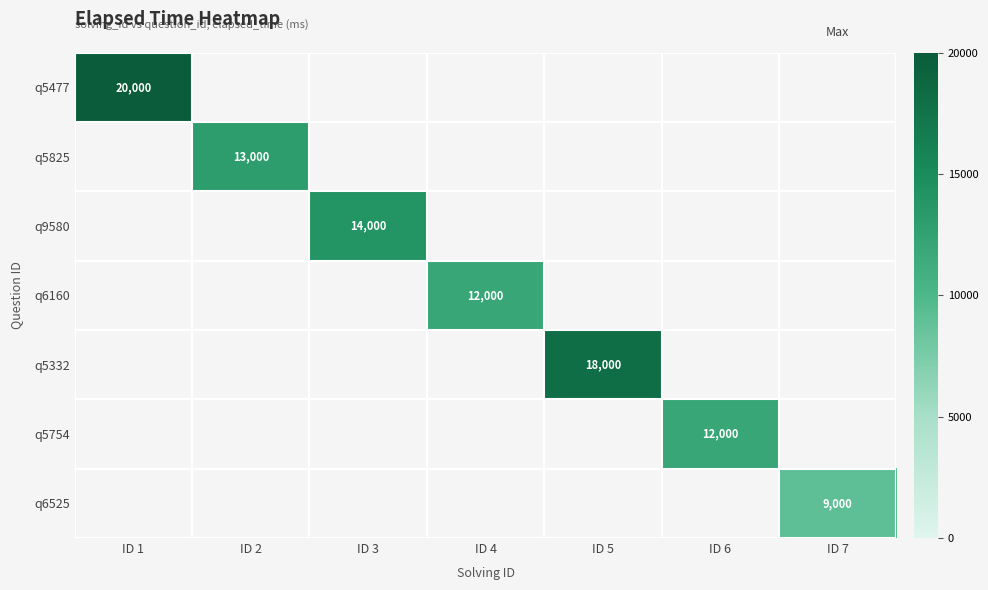

Where is q5477 nearest to the value 20000?

ID 1